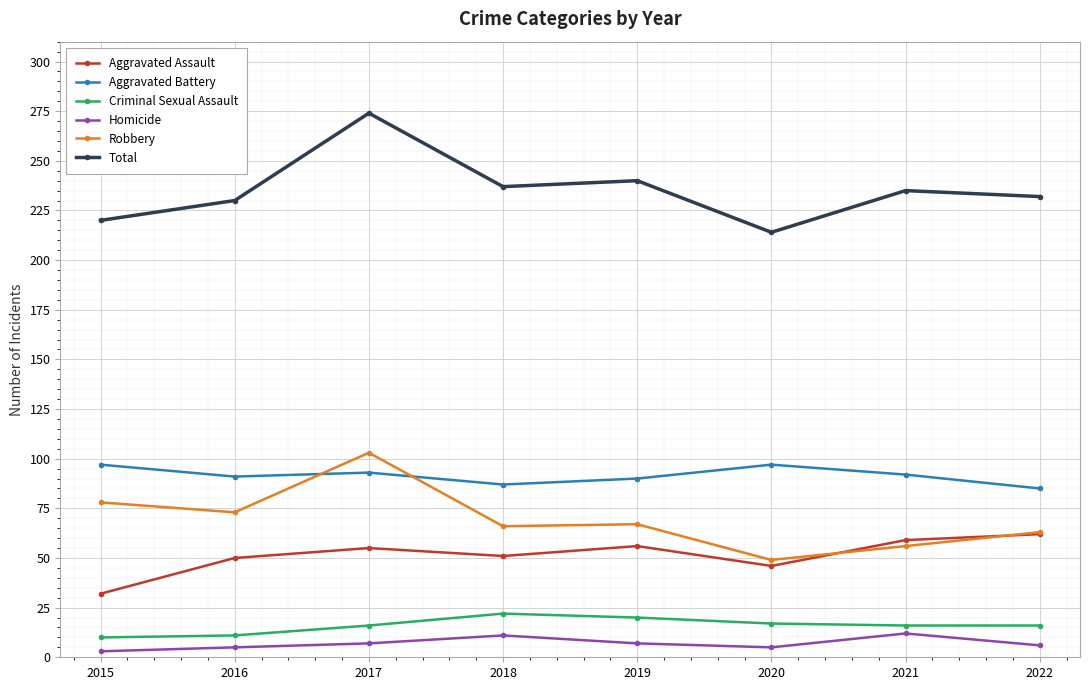

What is the smallest value displayed?

3